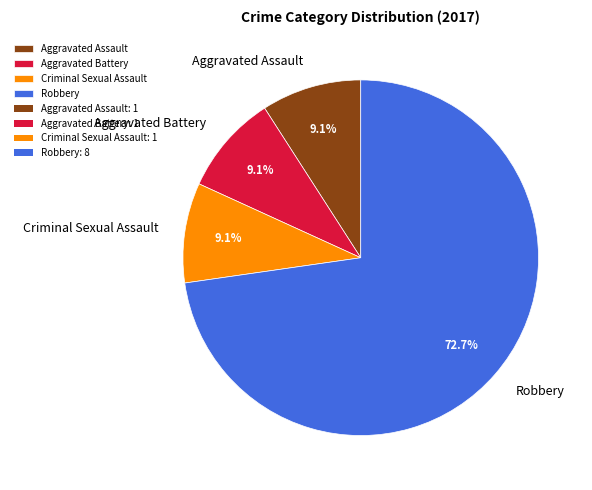

How many segments does this pie chart have?

4